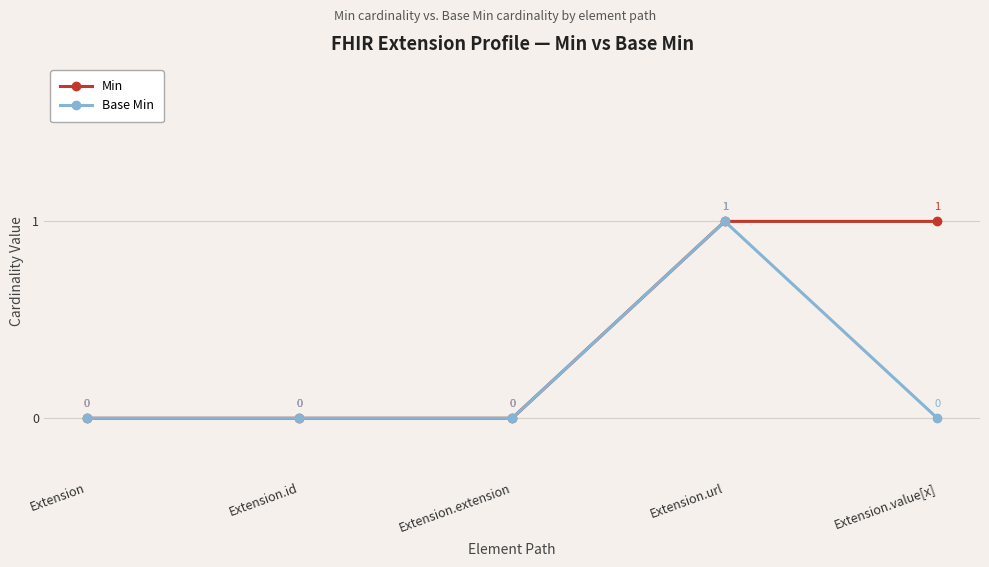

What is the label of the 5th point from the right?

Extension